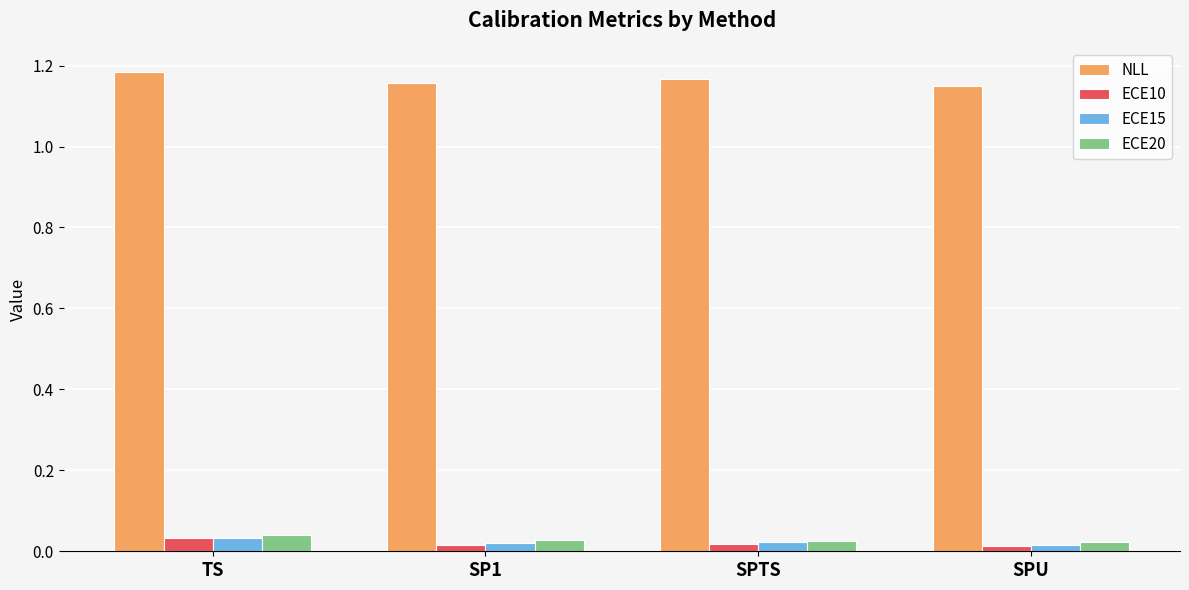

Count the ECE20 values in the range 0 to 1.

4